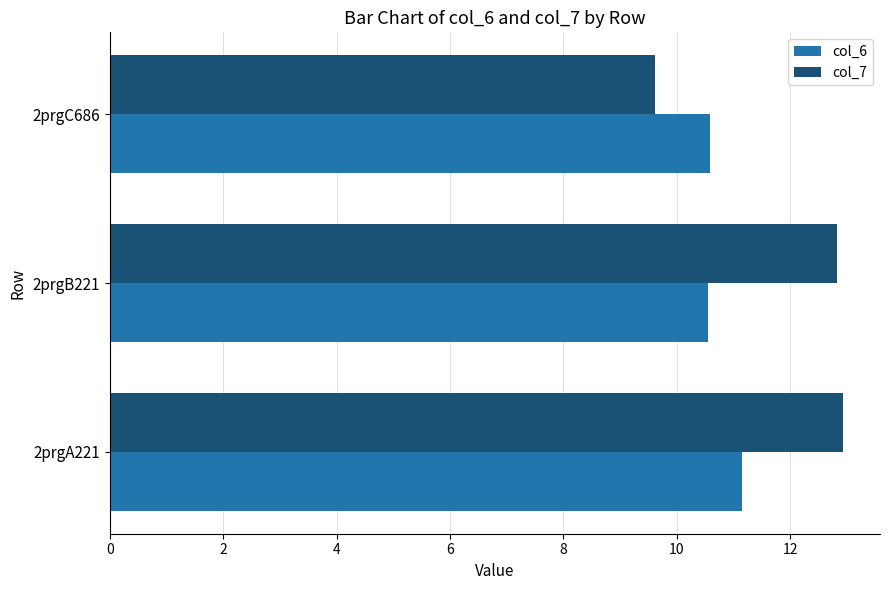

True or false: col_7 has a value of 5.7 at 2prgB221.

False